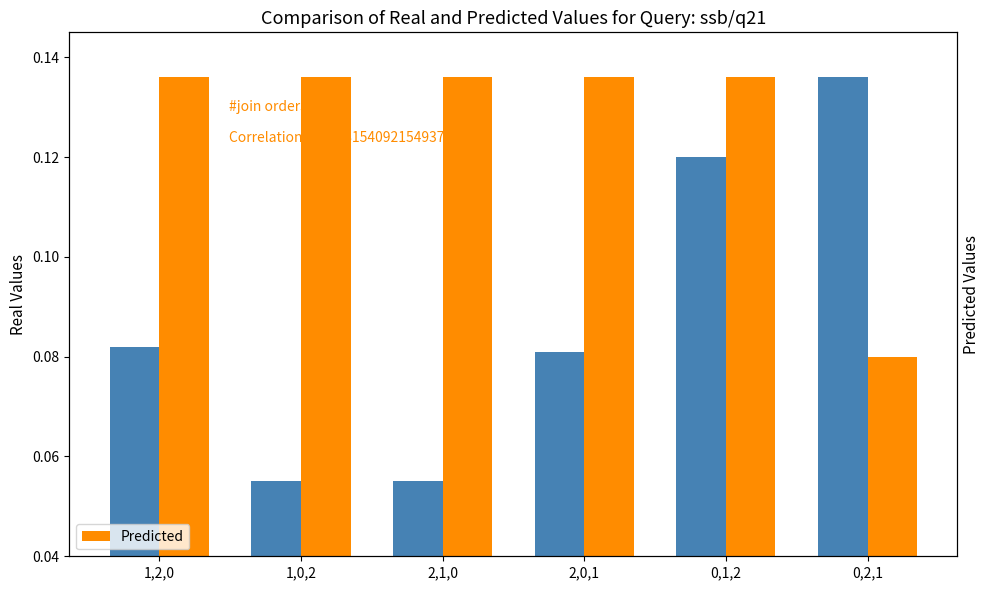

What is the average value of the Real Values series?

0.1